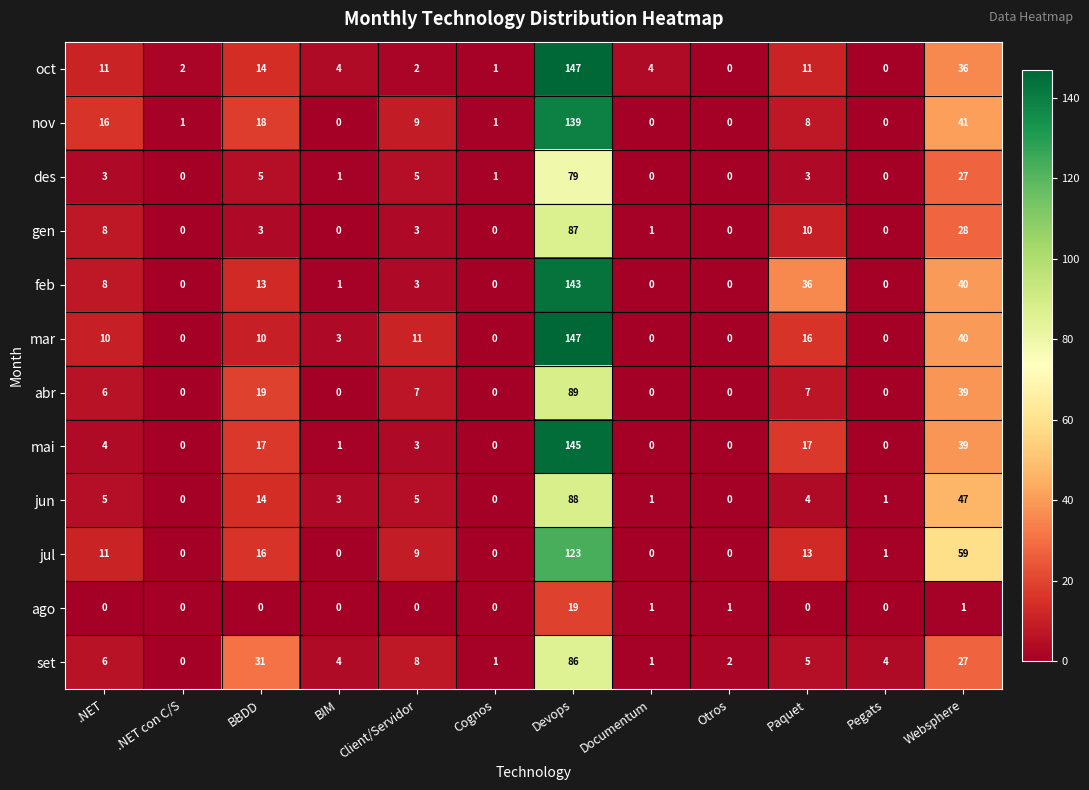

What is the approximate value of gen at Websphere?

28